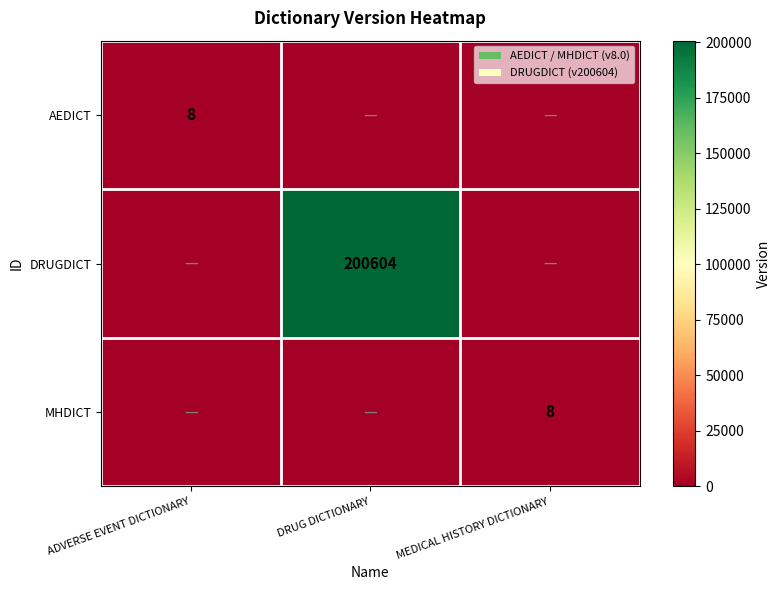

At which category is the sum across all series the highest?

DRUG DICTIONARY